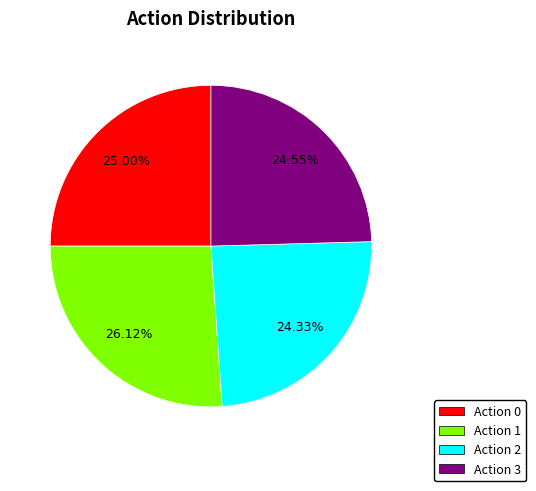

Is there a majority slice in this chart?

No